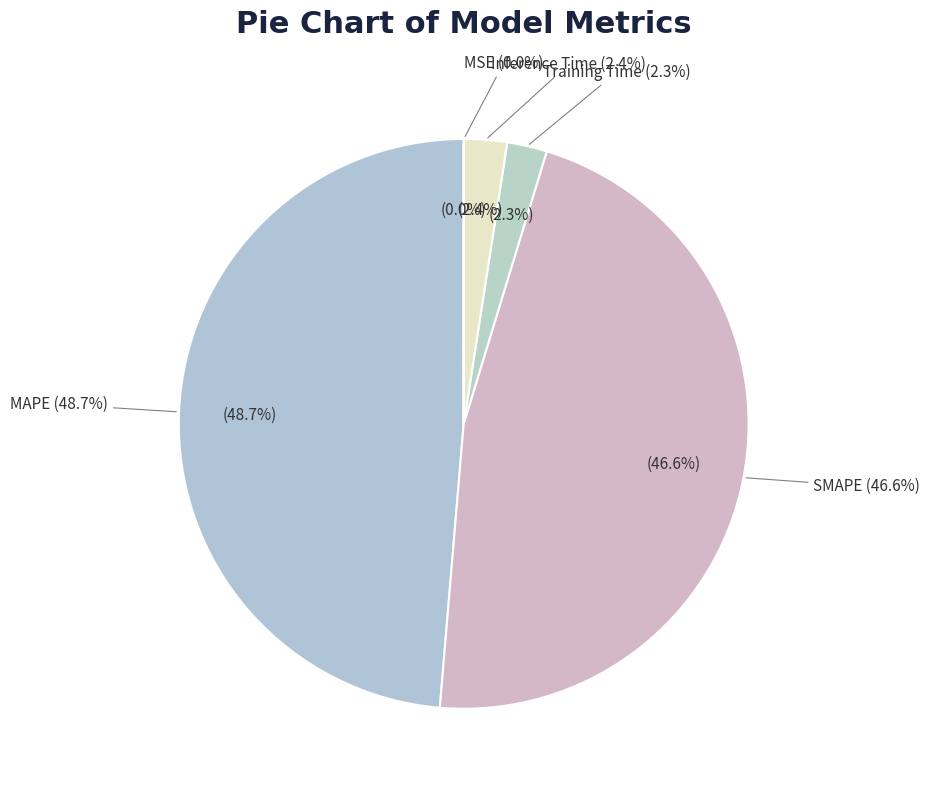

Is it true that MSE is 5% of the pie?

False